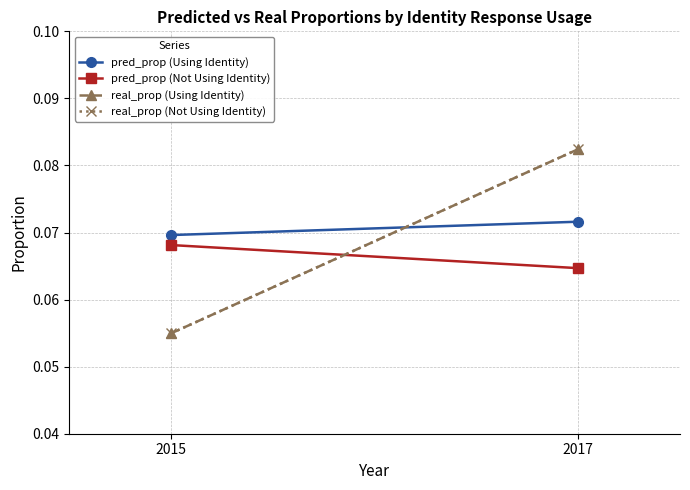

Reading left to right, transcribe all the data shown in this chart.

pred_prop (Using Identity): 0.1	0.1
pred_prop (Not Using Identity): 0.1	0.1
real_prop (Using Identity): 0.1	0.1
real_prop (Not Using Identity): 0.1	0.1